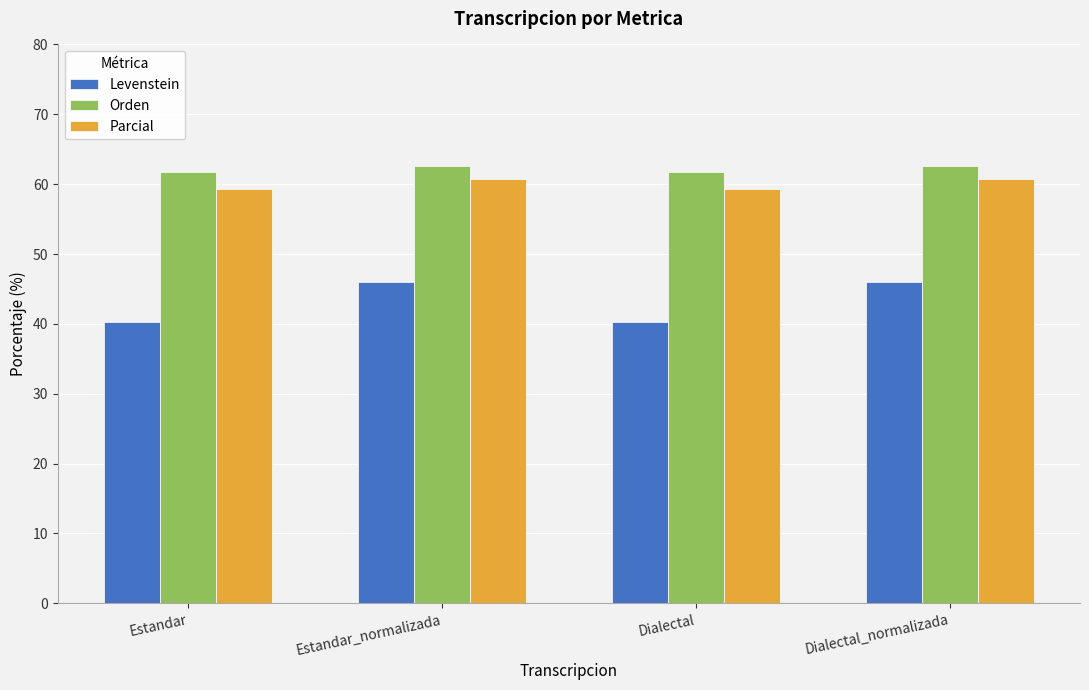

What is the approximate value of Parcial at Estandar?

59.3